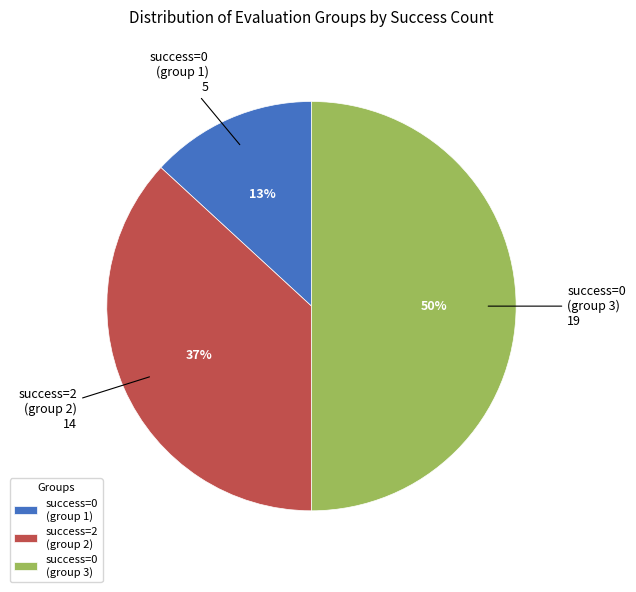

Is success=0 (group 1) the majority of the pie?

No